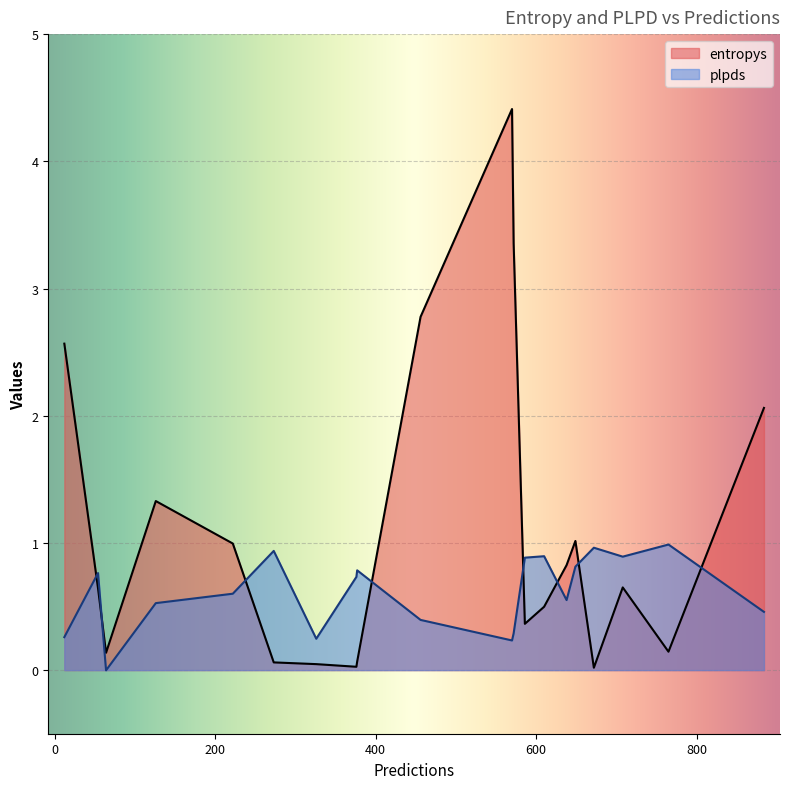

List the series in order of their overall mean, highest first.

entropys, plpds